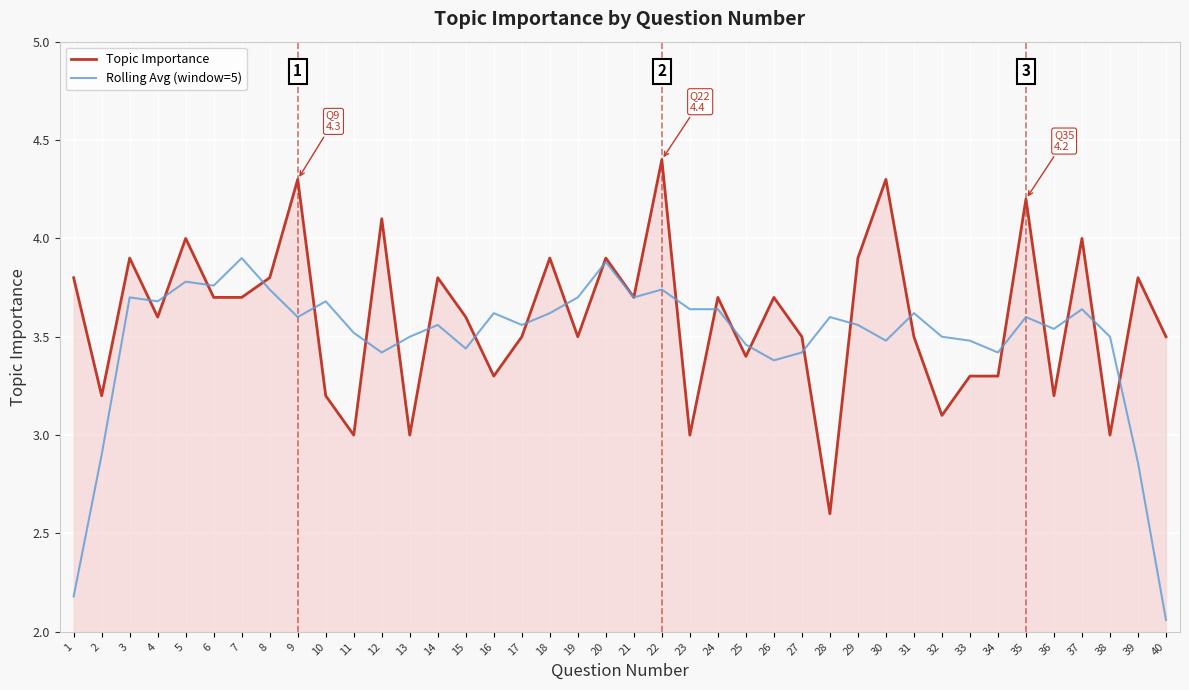

What is the maximum value for Topic Importance?

4.4